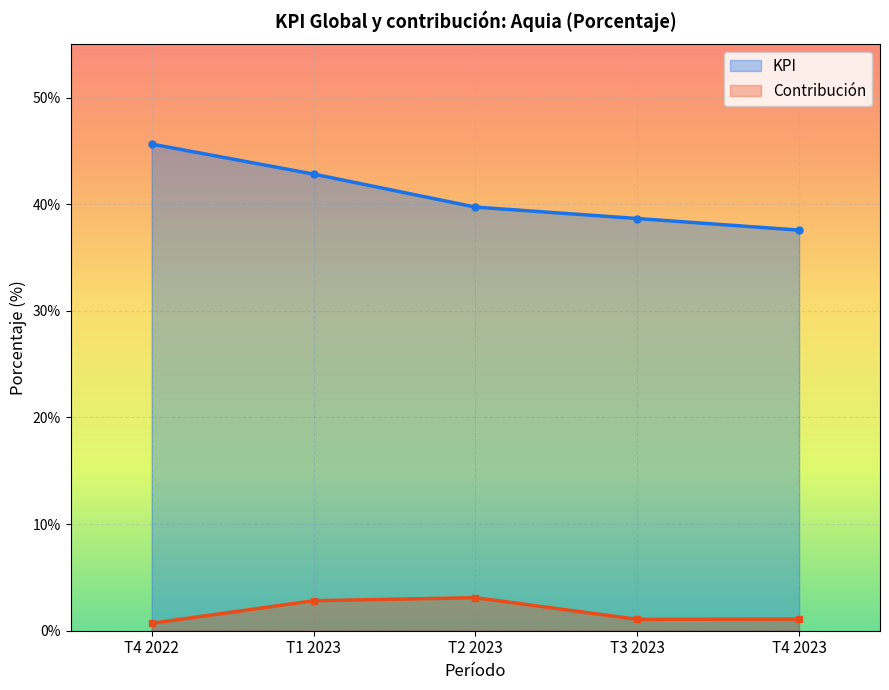

Rank the categories by KPI value from highest to lowest.

T4 2022, T1 2023, T2 2023, T3 2023, T4 2023